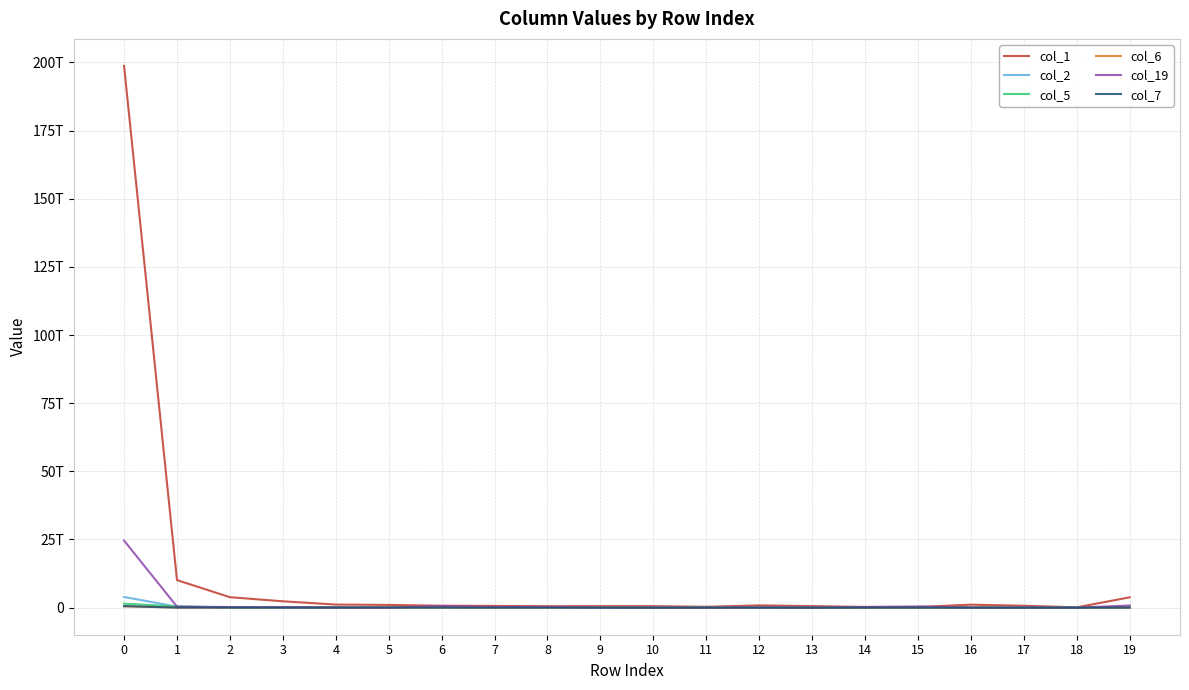

What is the difference between the col_7 values at 7 and 4?

1791415199